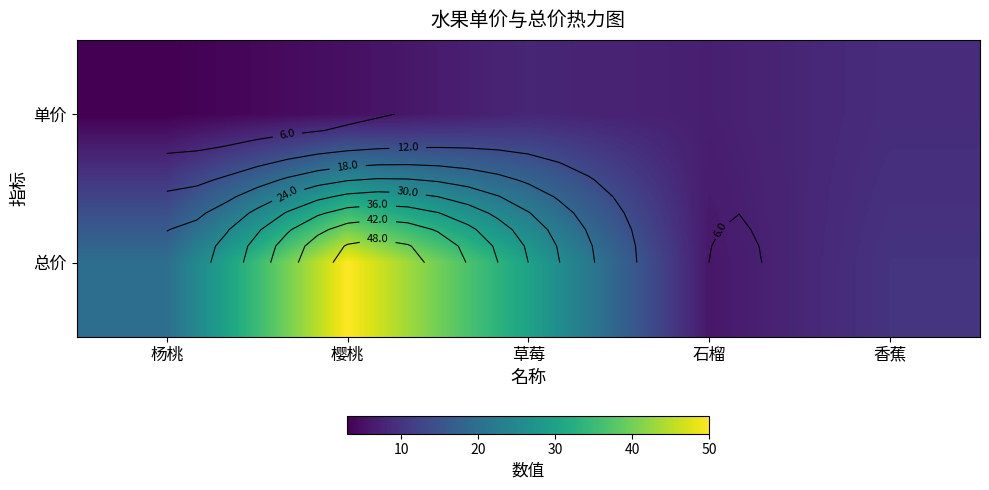

Where does the 总价 series first go above 20?

樱桃